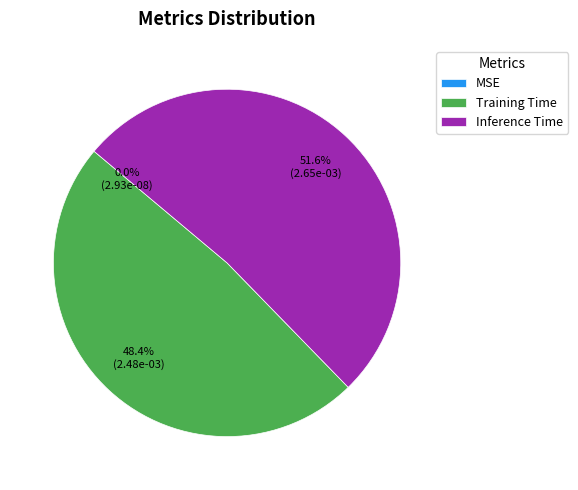

Which slice is the largest?

Inference Time